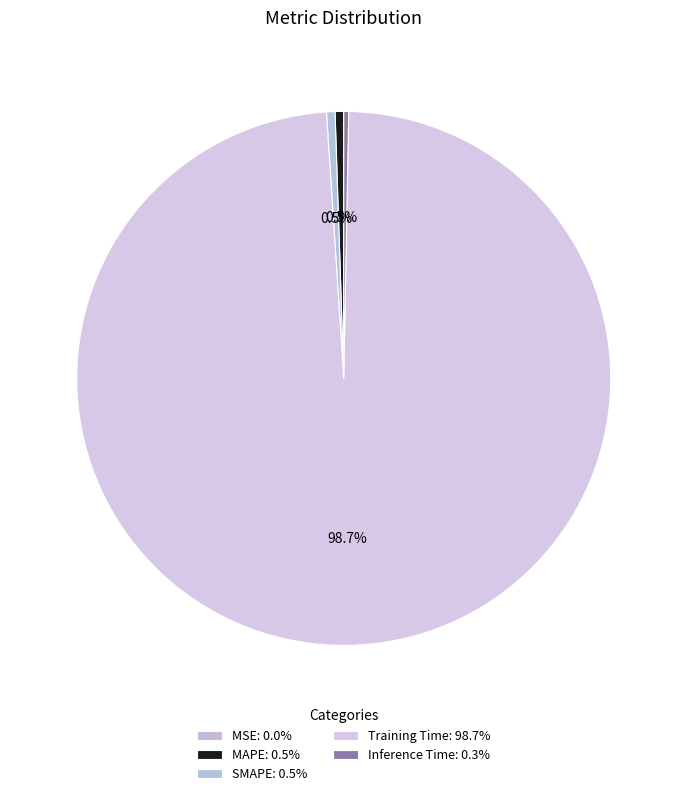

Count the number of slices in the pie.

5